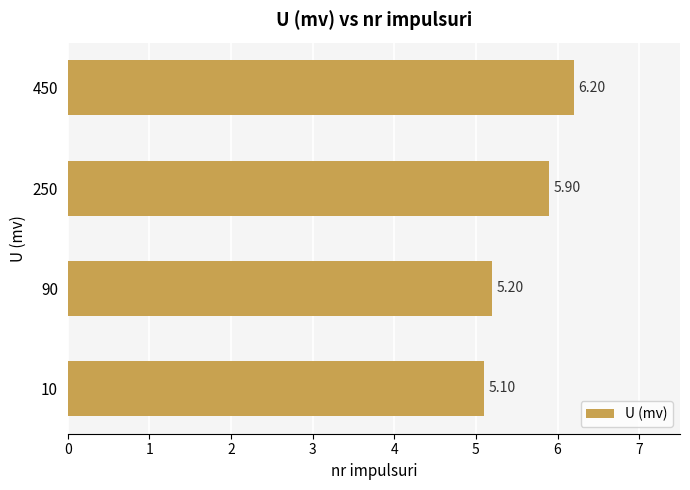

List the labels in order of value, smallest first.

10, 90, 250, 450